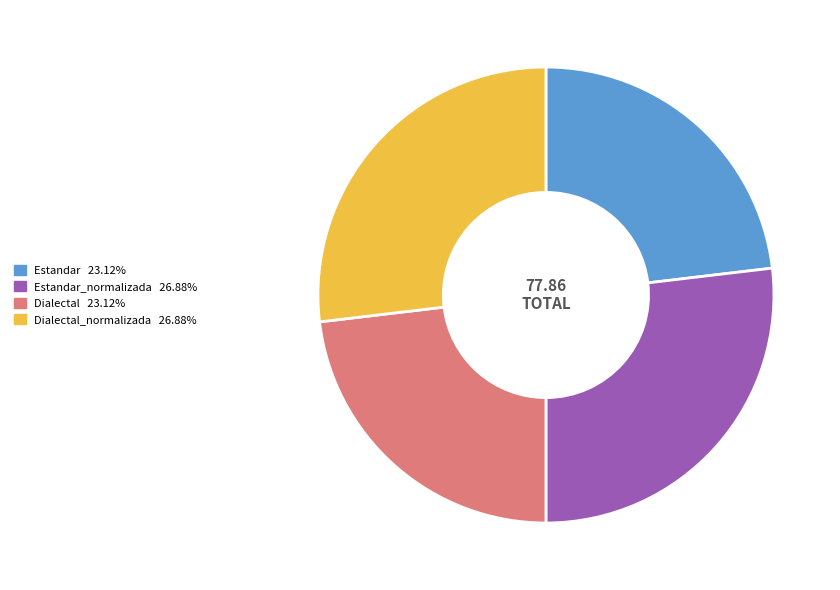

Does any single category account for the majority?

No